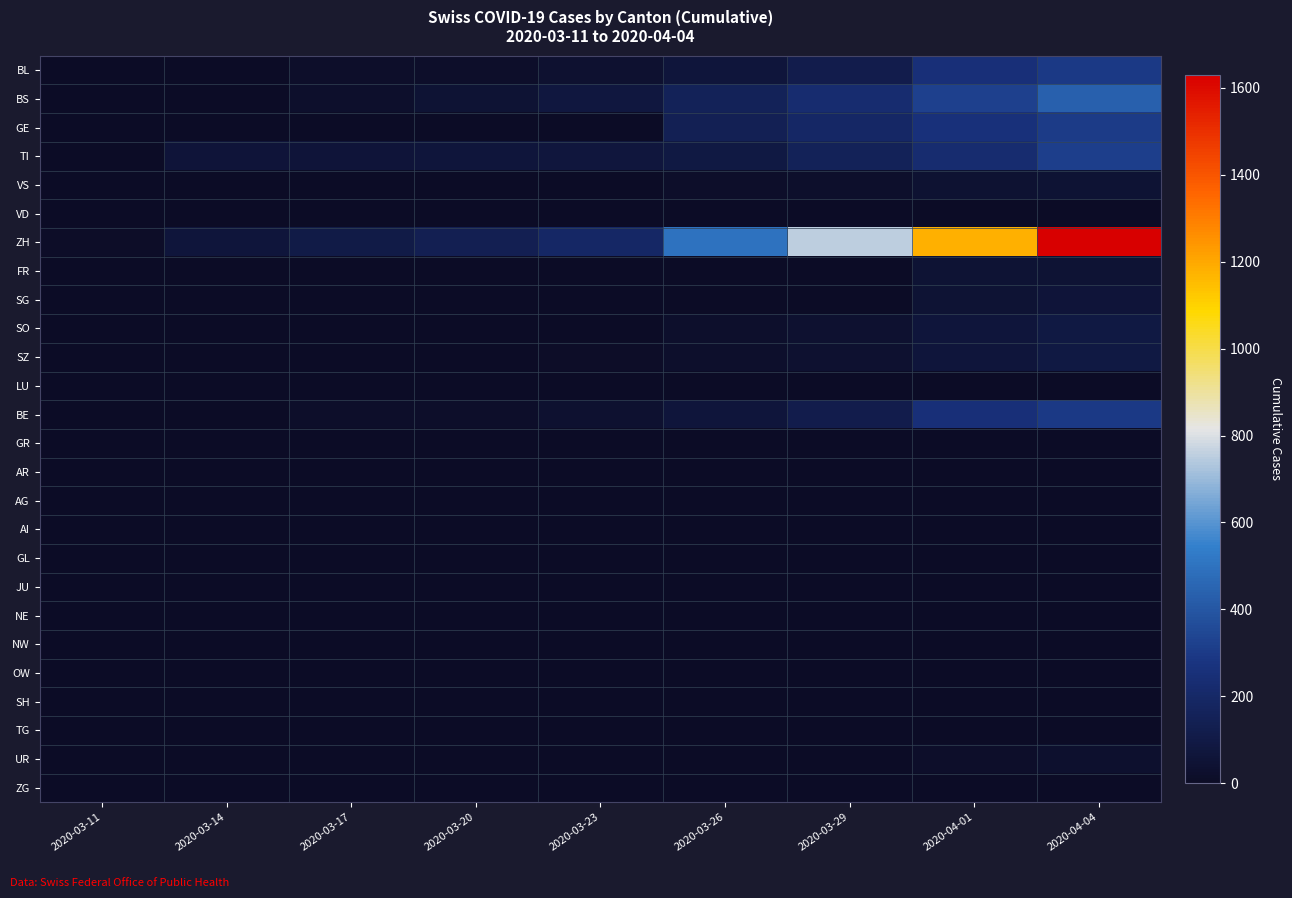

Which has a higher value, 2020-04-04 or 2020-03-29?

2020-04-04